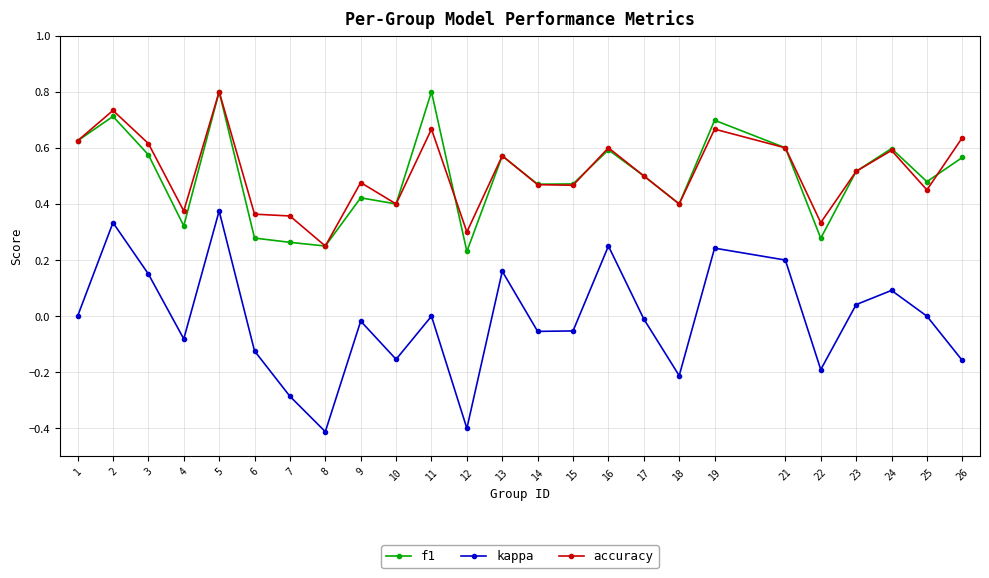

How many interior local peaks does the kappa series have?

8